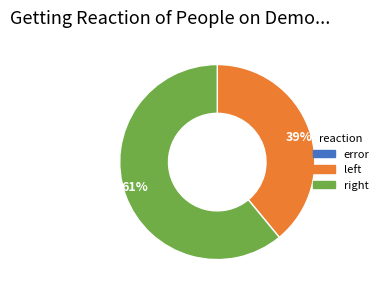

Which category has the biggest portion of the pie?

right